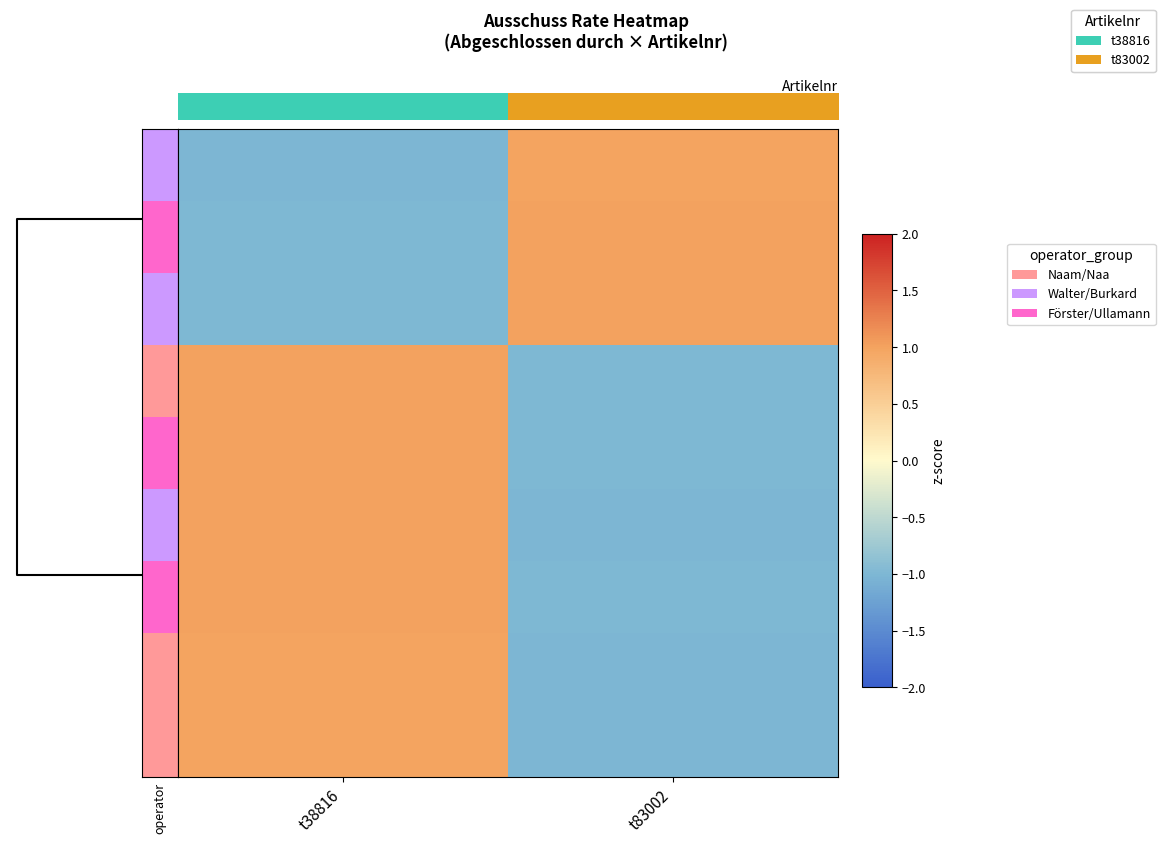

What is the minimum value shown in the chart?

-1.0